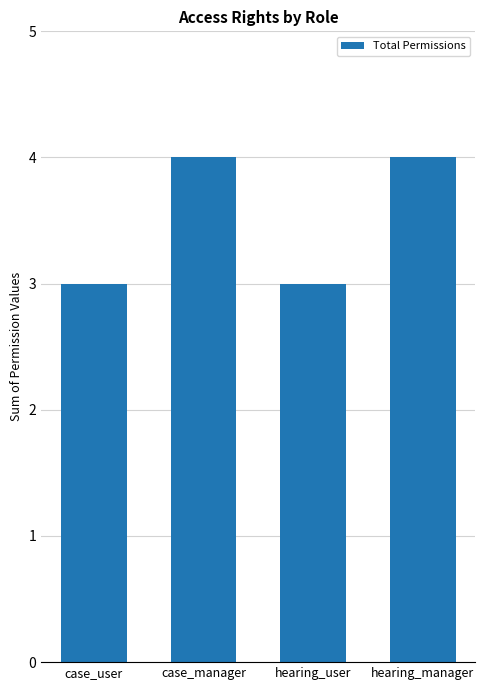

Approximately how many times larger is the value at hearing_manager compared to case_manager?

1.0